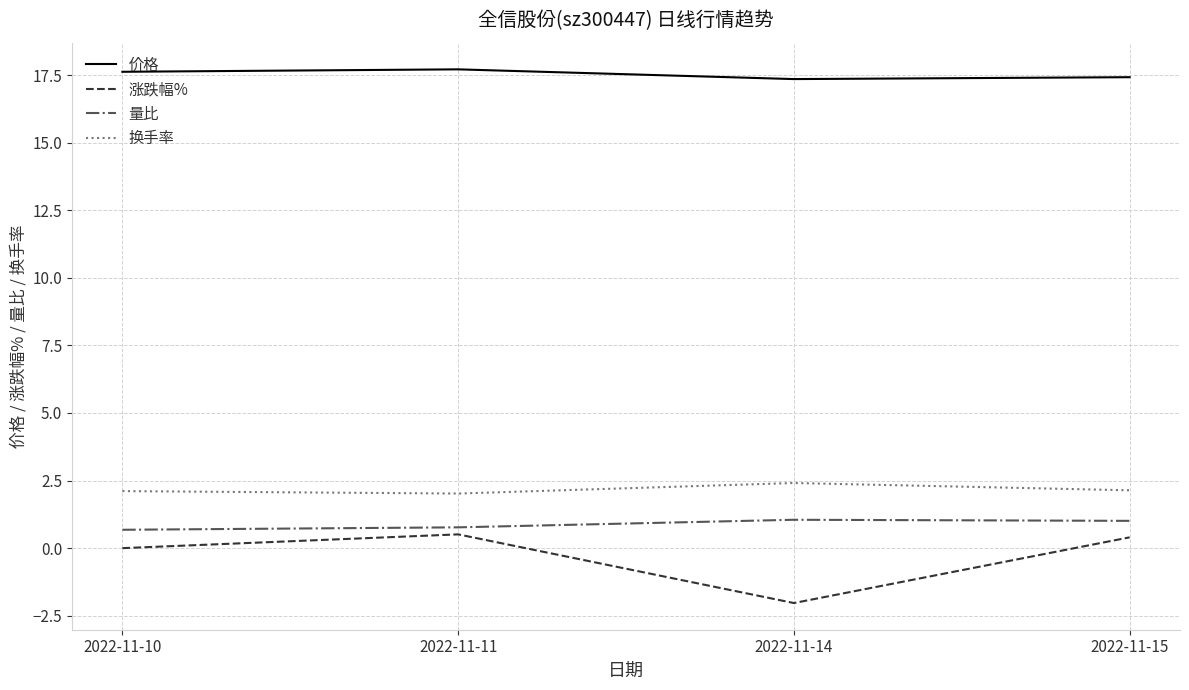

What is the greatest value displayed?

17.7